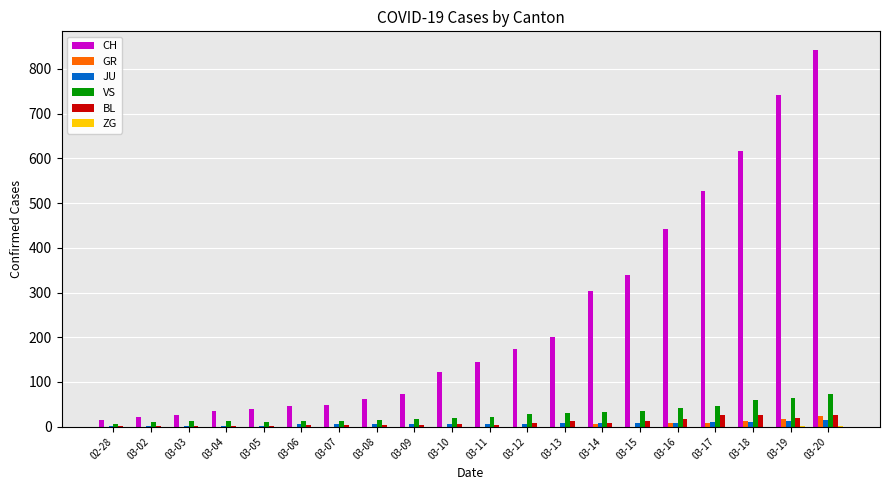

What is the greatest value displayed?

842